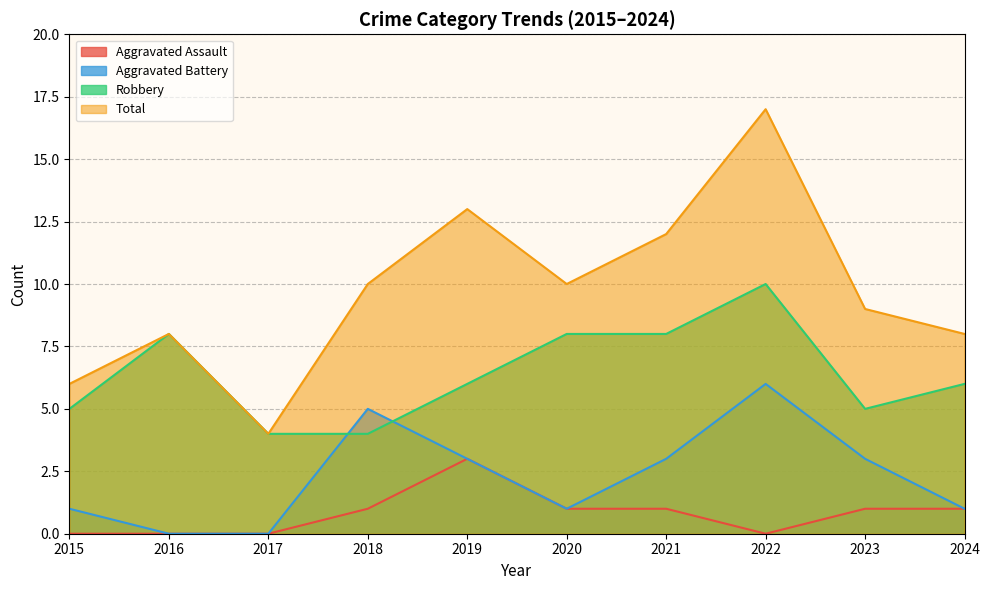

Which category has the highest value across all series?

2022